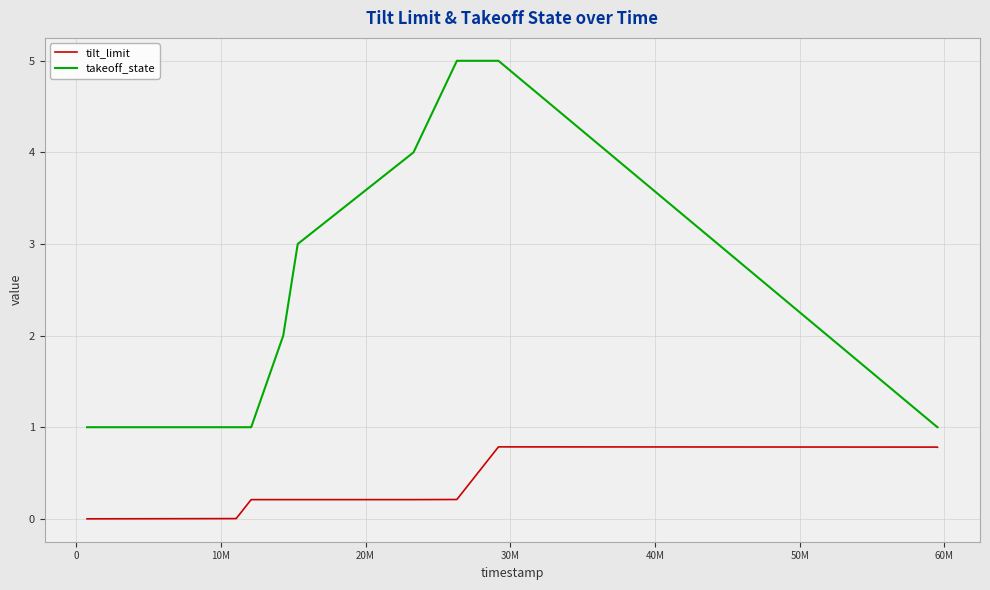

True or false: takeoff_state and tilt_limit intersect in this chart.

False